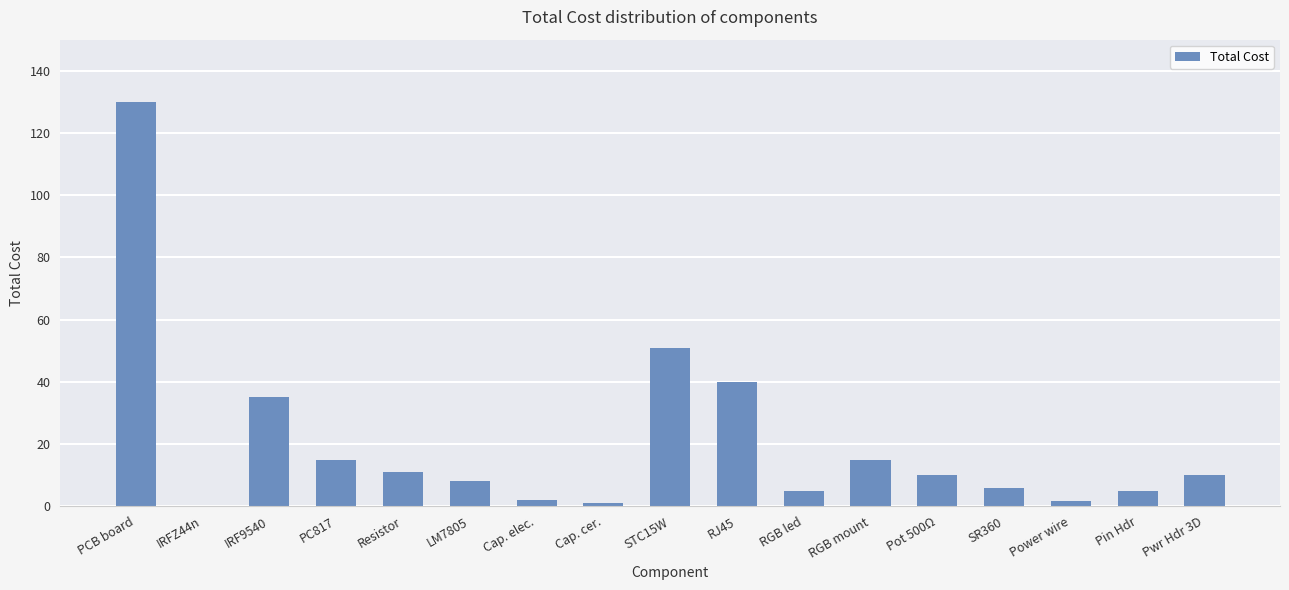

What is the change in value from RGB mount to Pin Hdr?

-10.0